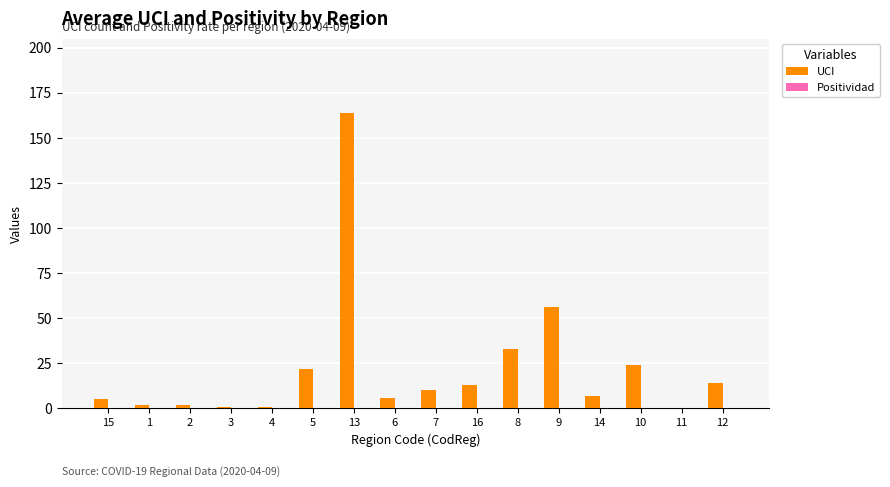

The UCI series shows 13.0 at 16. True or false?

True